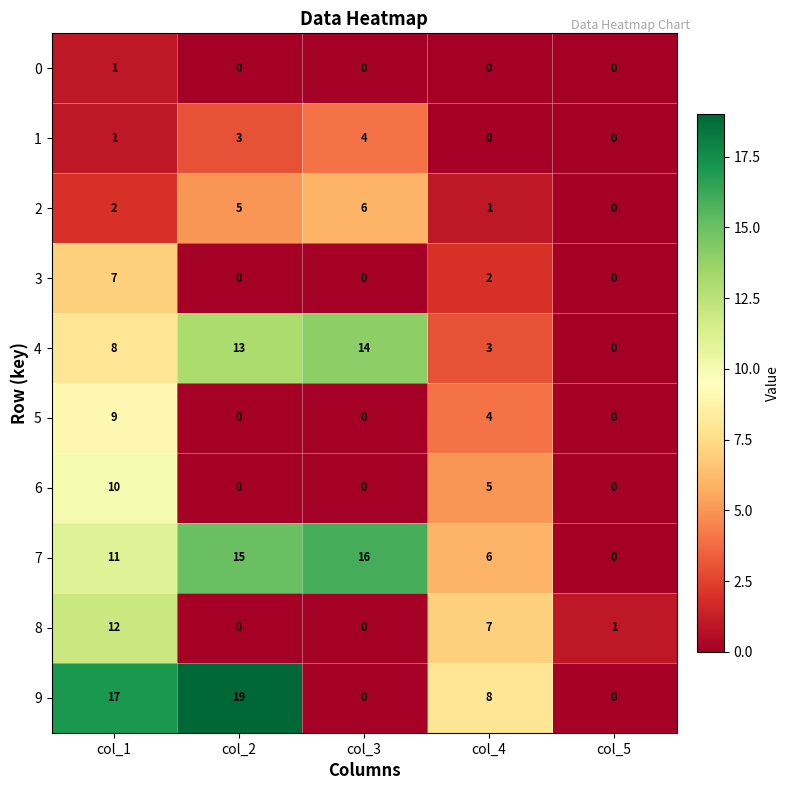

Which label corresponds to the largest value in the chart?

col_2